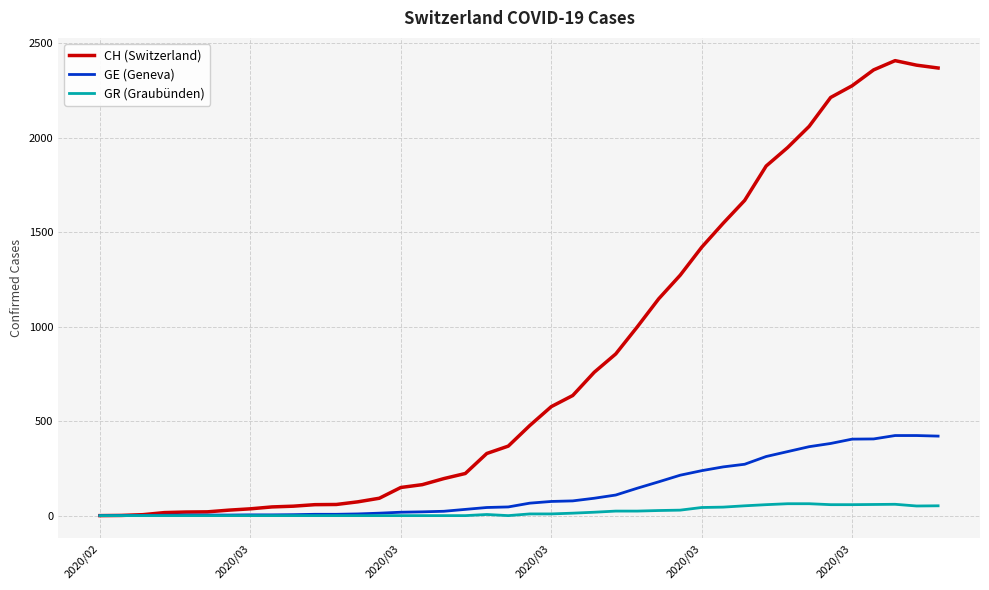

Which series has the widest spread of values?

CH (Switzerland)